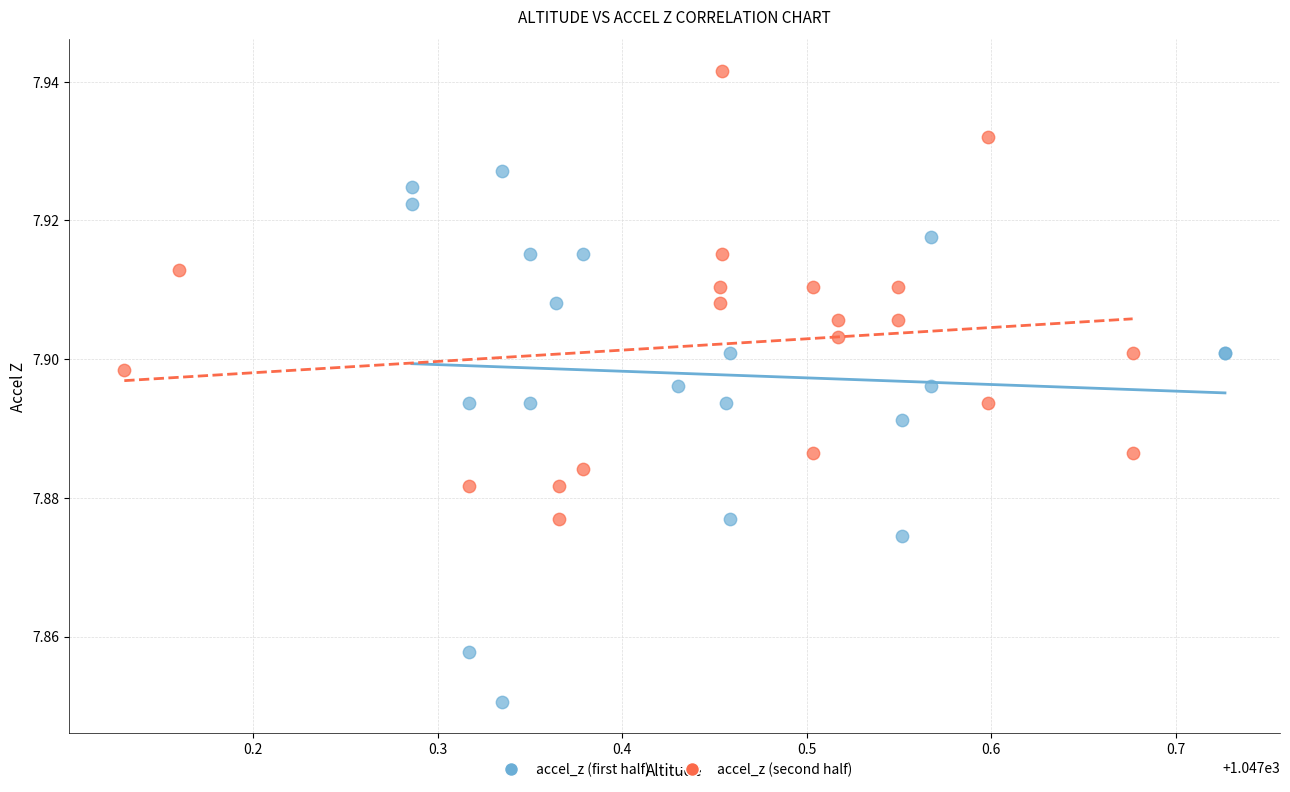

Which series contains the highest Y value?

accel_z (second half)